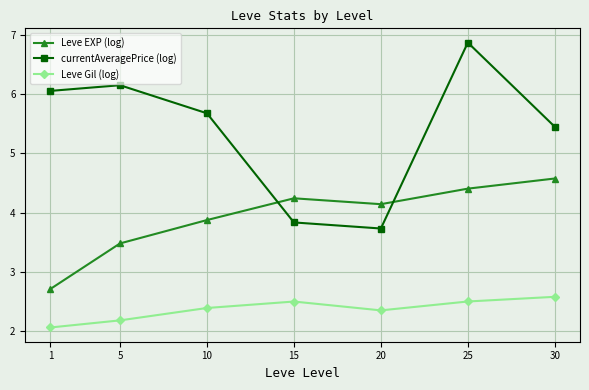

Where is Leve EXP (log) nearest to the value 3?

1